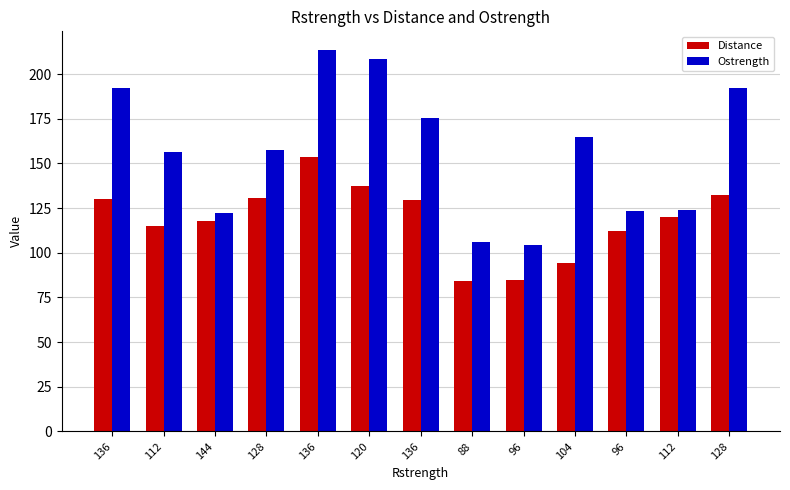

The Distance series shows 130.0 at 136. True or false?

True